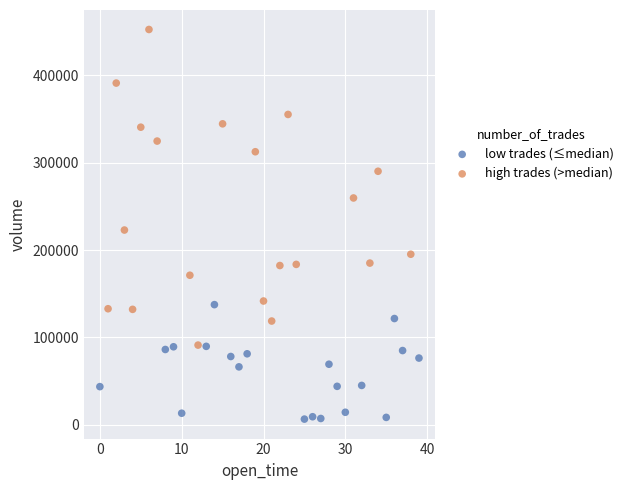

Which series reaches the maximum Y coordinate?

high trades (>median)